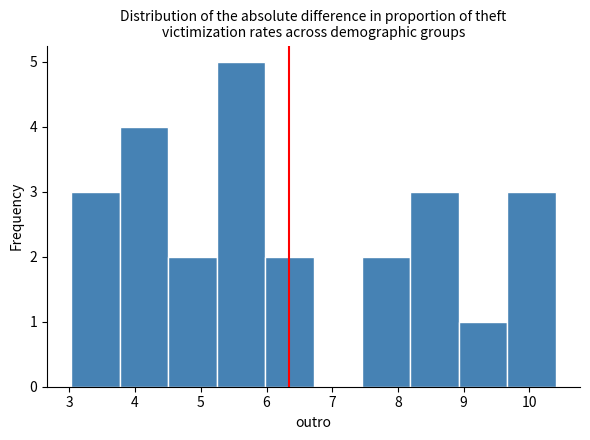

Reading left to right, transcribe this chart: for each bar, give the range it covers on the x-axis and its height. Neither the bar edges nor the heights are printed on the chart, so give them approximately, as read against the axes.

3.0 to 3.8: 3
3.8 to 4.5: 4
4.5 to 5.2: 2
5.2 to 6.0: 5
6.0 to 6.7: 2
6.7 to 7.5: 0
7.5 to 8.2: 2
8.2 to 8.9: 3
8.9 to 9.7: 1
9.7 to 10.4: 3